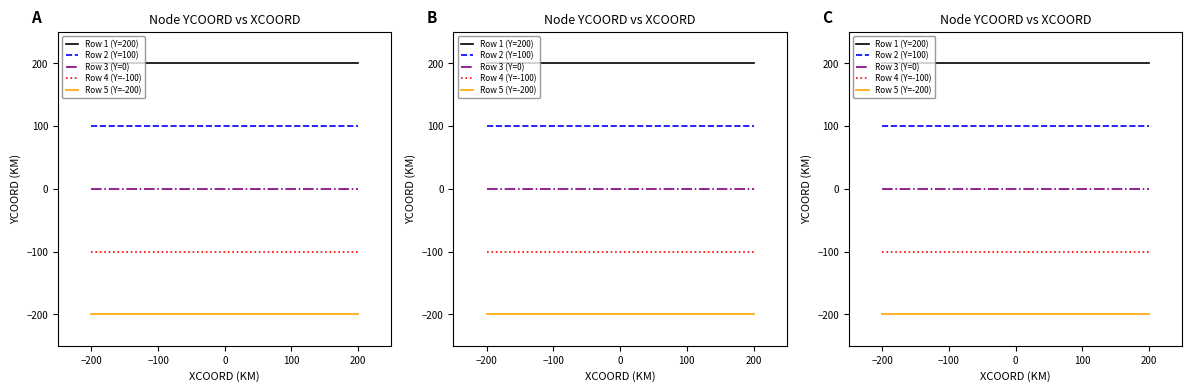

What is the smallest value displayed?

-200